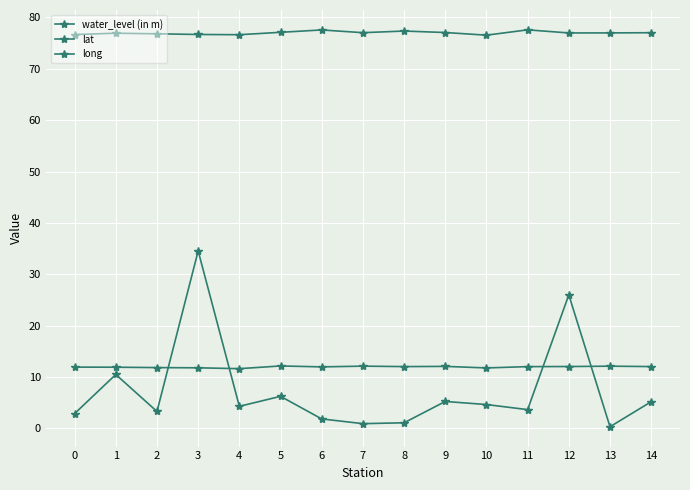

Does the chart have visible grid lines?

Yes